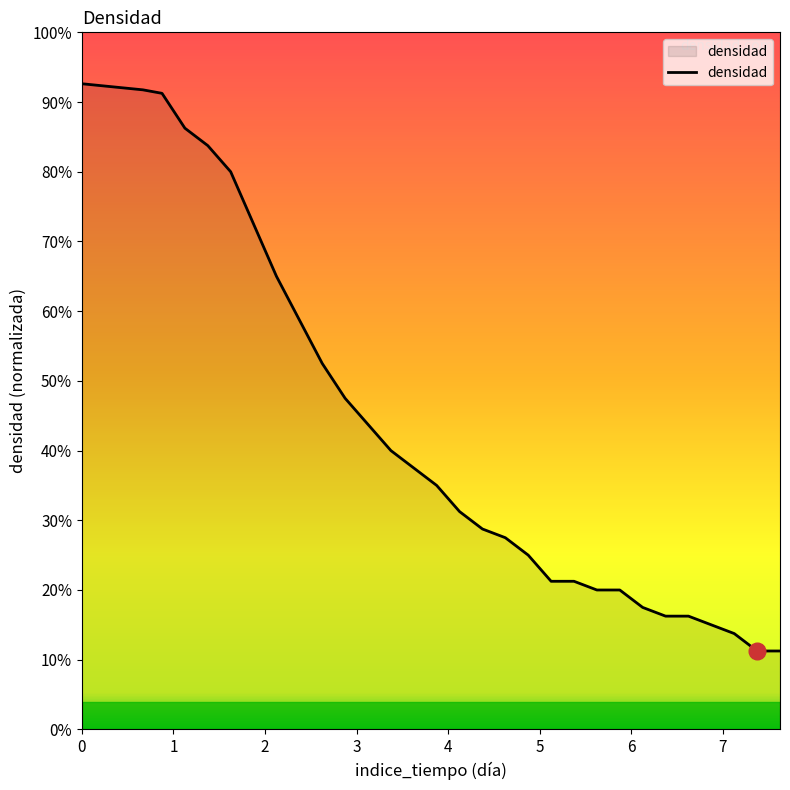

Rank the categories by value from highest to lowest.

0.0, 0.6666666666666666, 0.875, 1.125, 1.375, 1.625, 1.875, 2.125, 2.375, 2.625, 2.875, 3.125, 3.375, 3.625, 3.875, 4.125, 4.375, 4.625, 4.875, 5.125, 5.375, 5.625, 5.875, 6.125, 6.375, 6.625, 6.875, 7.125, 7.375, 7.625